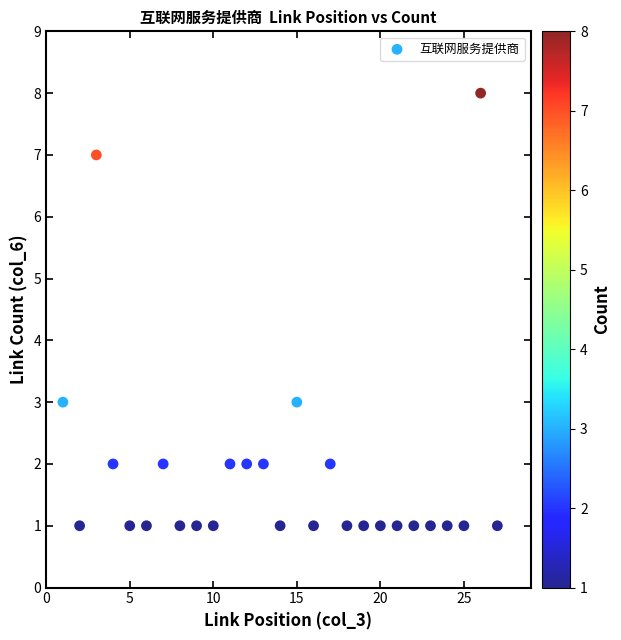

What is the range of X values (max minus min)?

26